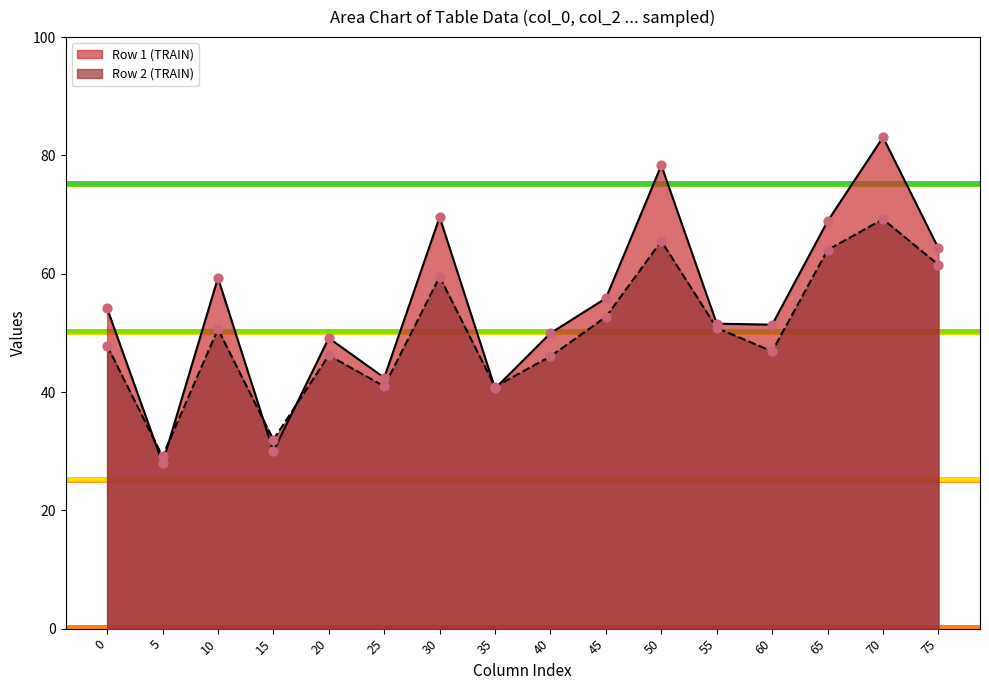

Between 40 and 50, which series saw the biggest shift?

Row 1 (TRAIN)